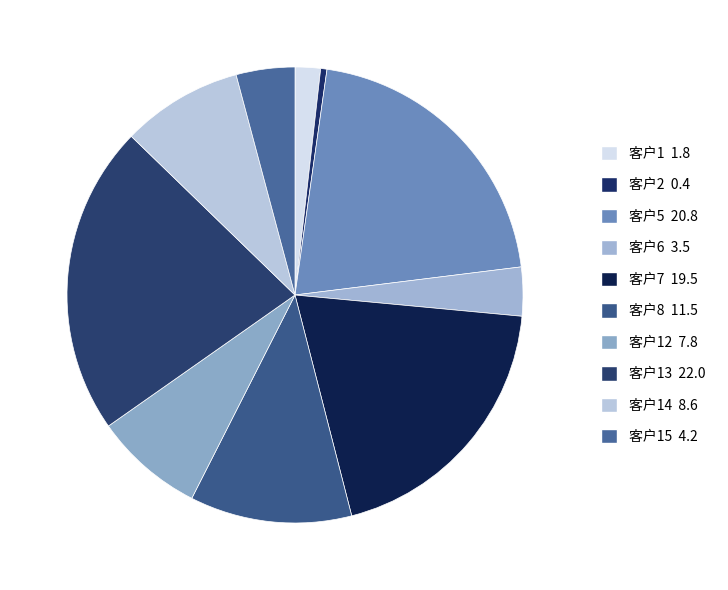

Is there any slice that represents more than half of the pie?

No